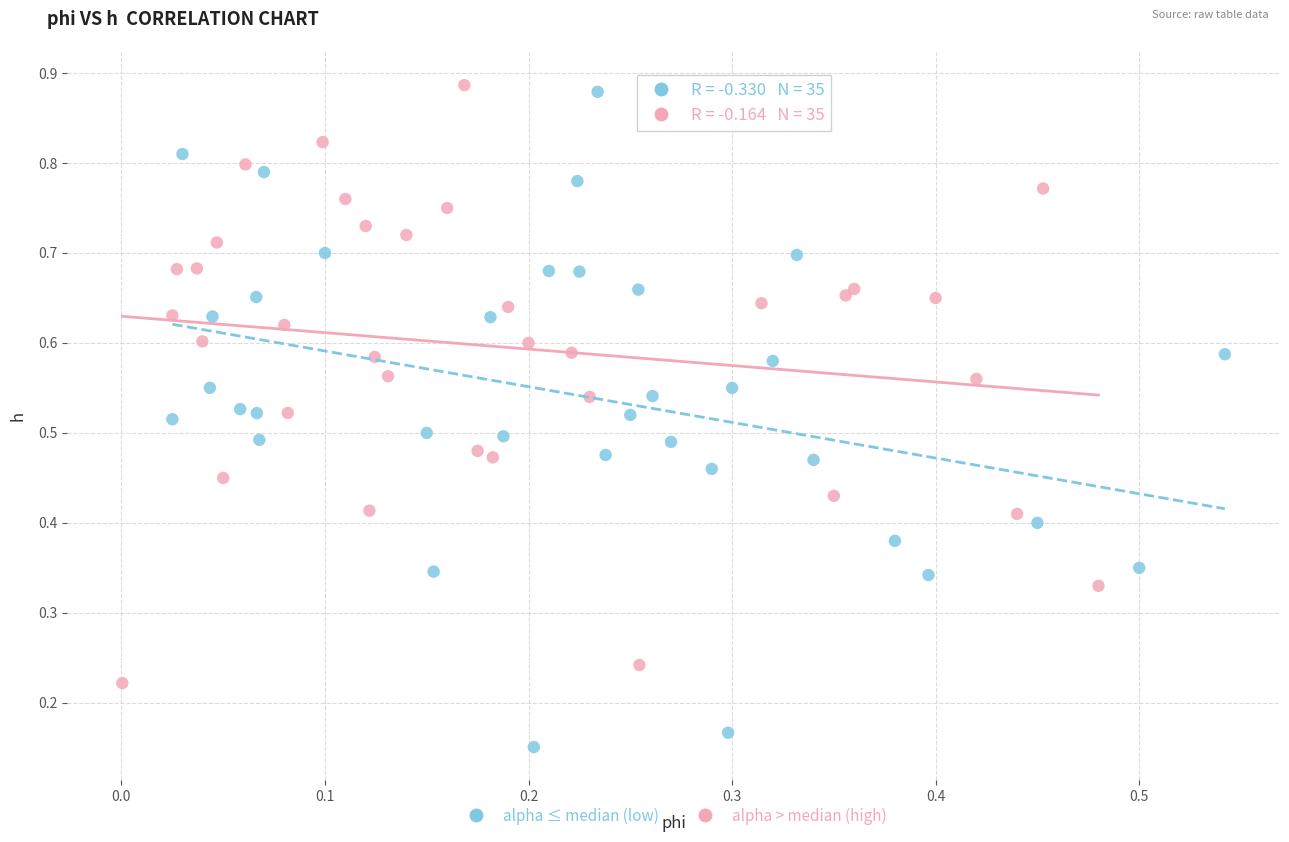

What are all the series names shown in the legend?

alpha ≤ median (low), alpha > median (high)